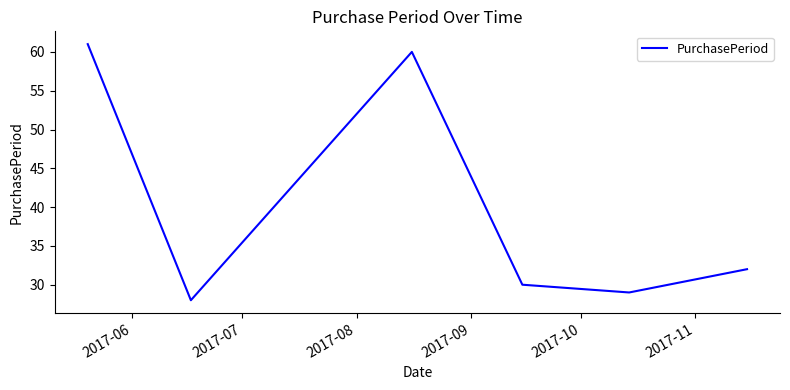

Reading left to right, extract all data points from this chart.

61	28	60	30	29	32